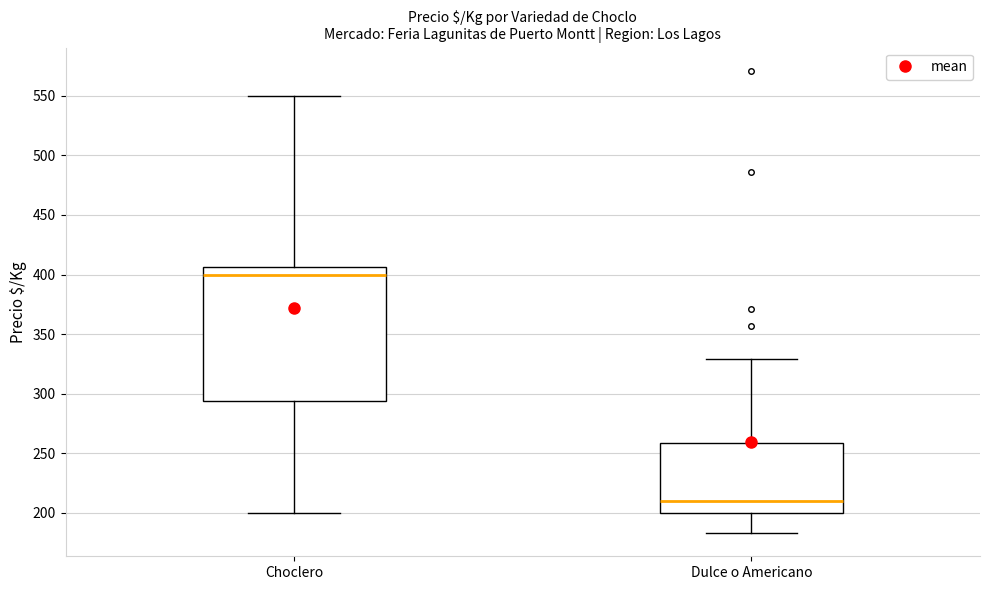

Which box has the highest median line?

Choclero